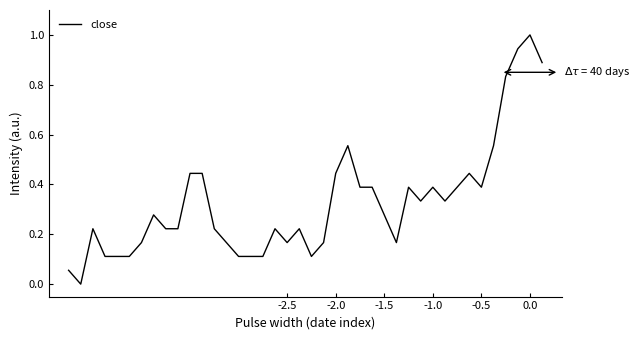

Does the chart display data point markers on the line(s)?

No